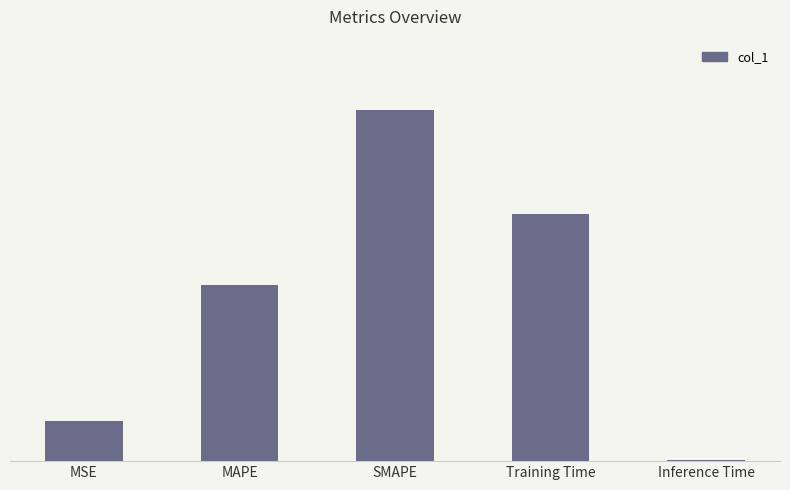

What is the difference between the values at Inference Time and SMAPE?

2.0